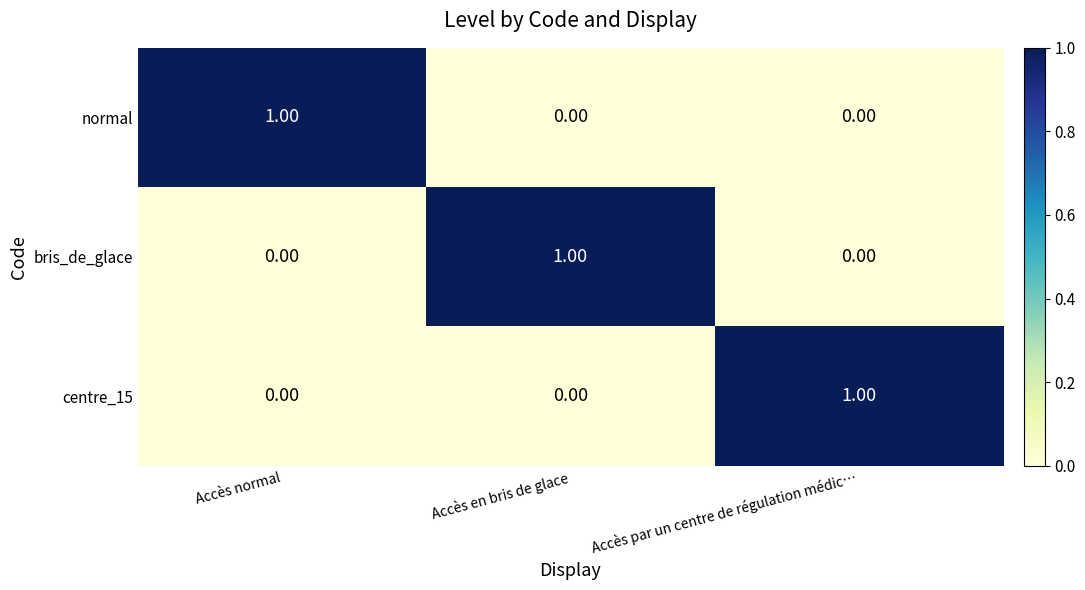

At how many categories does at least one series exceed 0?

3